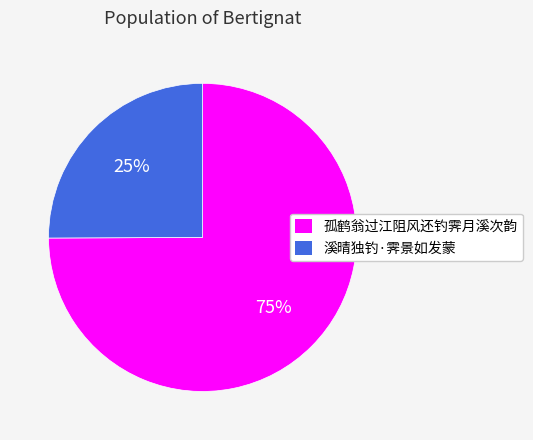

Which slice is the largest?

孤鹤翁过江阻风还钓霁月溪次韵